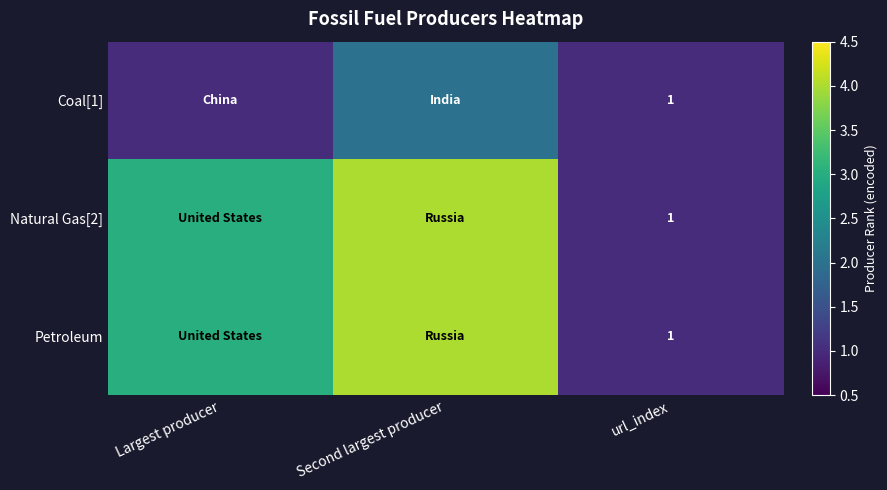

Which series has the widest spread of values?

Natural Gas[2]